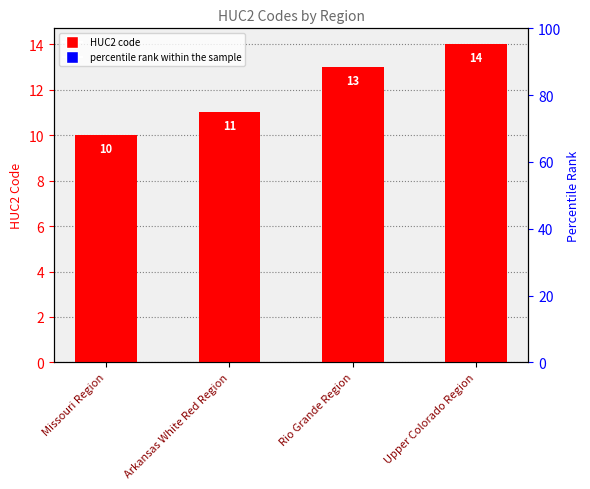

What is the sum of all values?

48